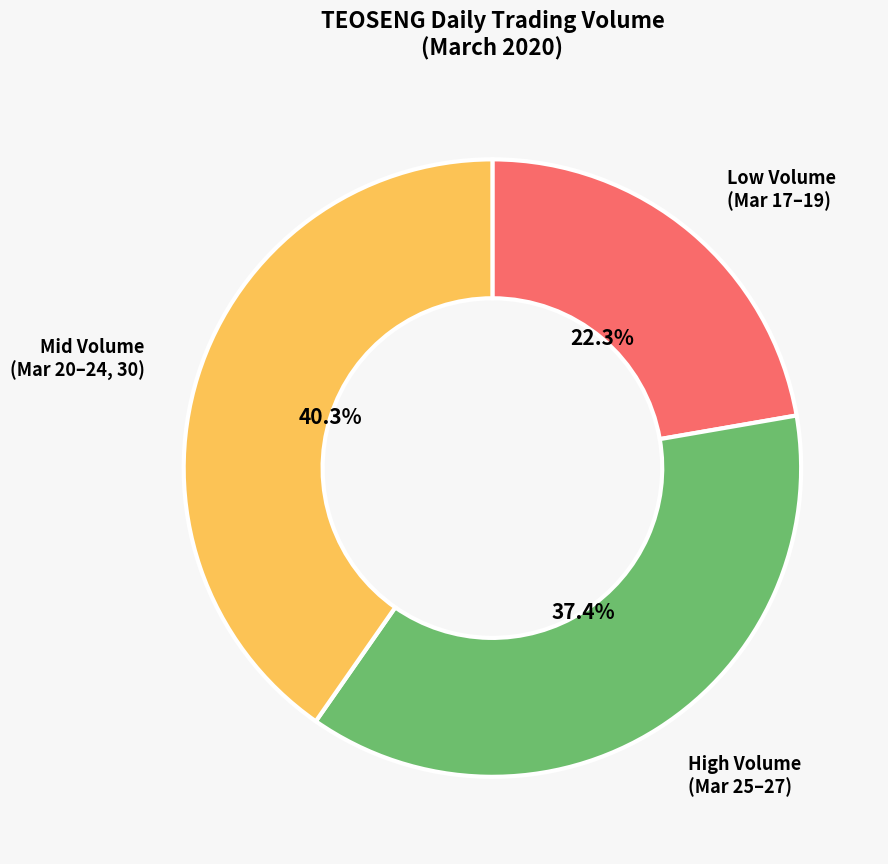

Combined, do Mid Volume (Mar 20–24, 30) and High Volume (Mar 25–27) account for over 50%?

Yes